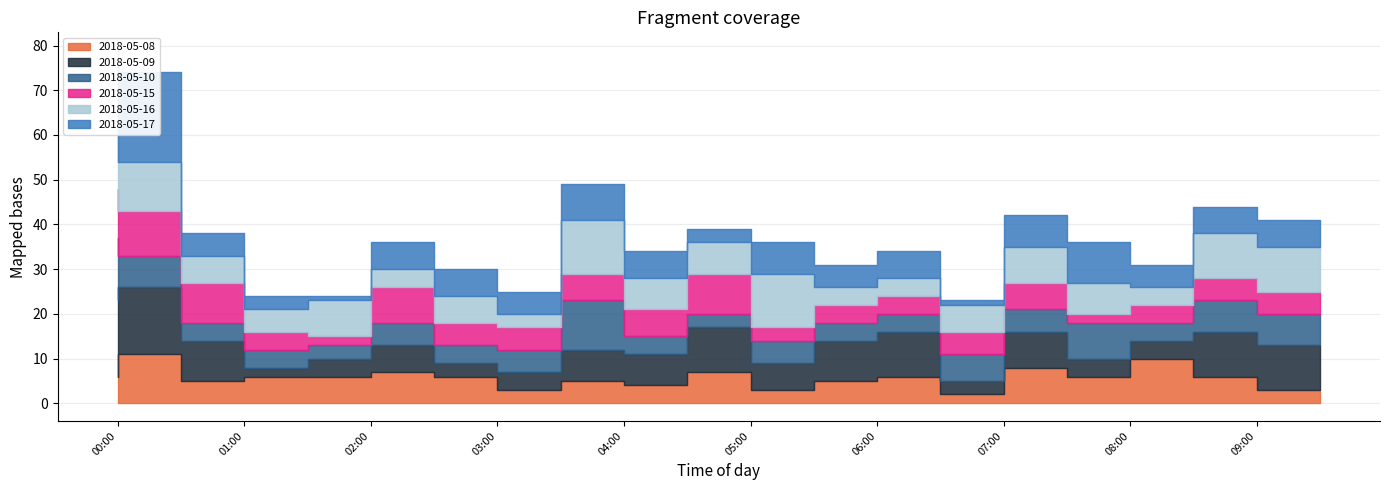

True or false: 2018-05-08 has a value of 0 at 07:00.

False